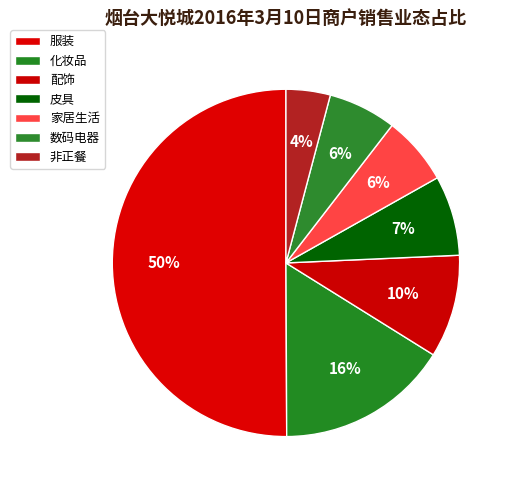

To the nearest percent, what portion does 数码电器 represent?

6%